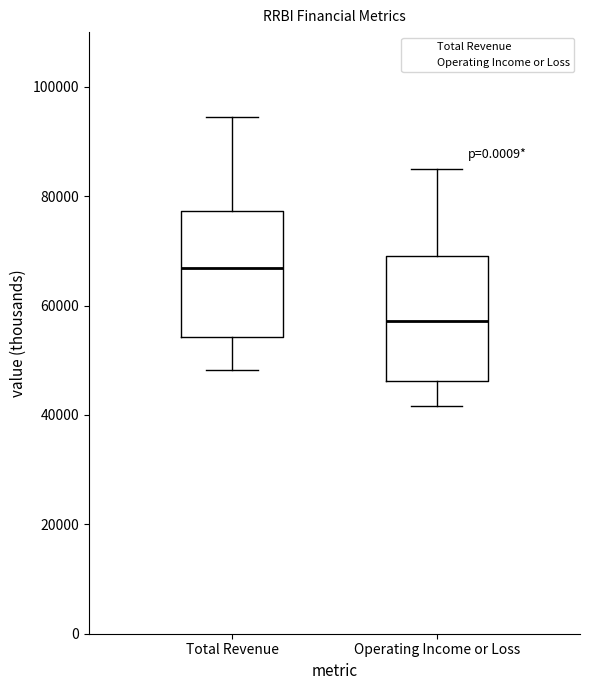

Reading left to right, transcribe this box plot: for each box, give where its median line is, the range the box spans, and where its two whiskers end, as read against the y-axis. The values are not printed on the chart, so give them approximately, as read against the axis.

Total Revenue: median 66000, box 54000 to 78000, whiskers 48000 to 94000
Operating Income or Loss: median 58000, box 46000 to 70000, whiskers 42000 to 84000